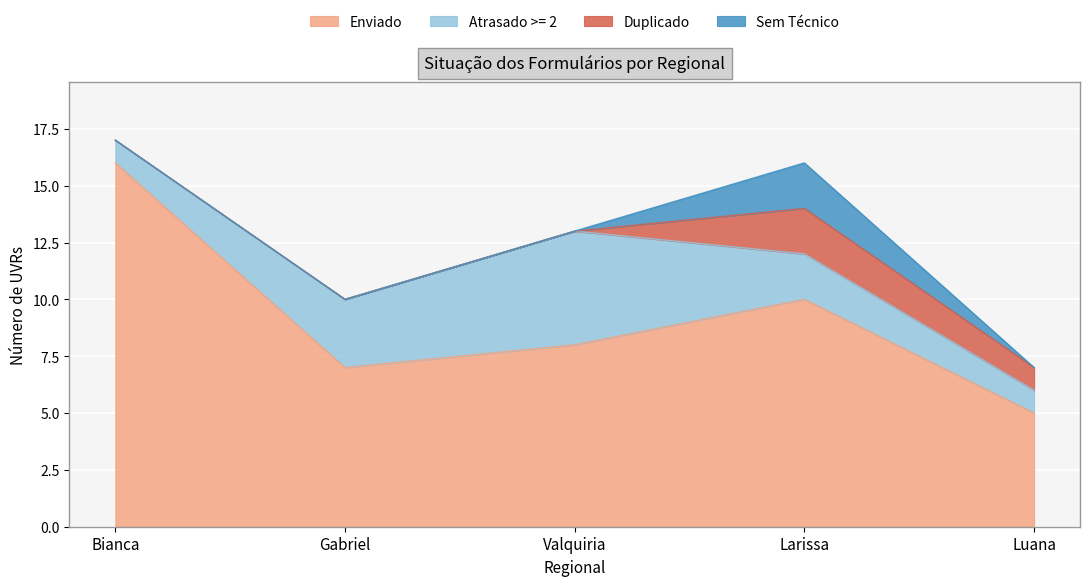

Which series has the largest total across all categories?

Enviado